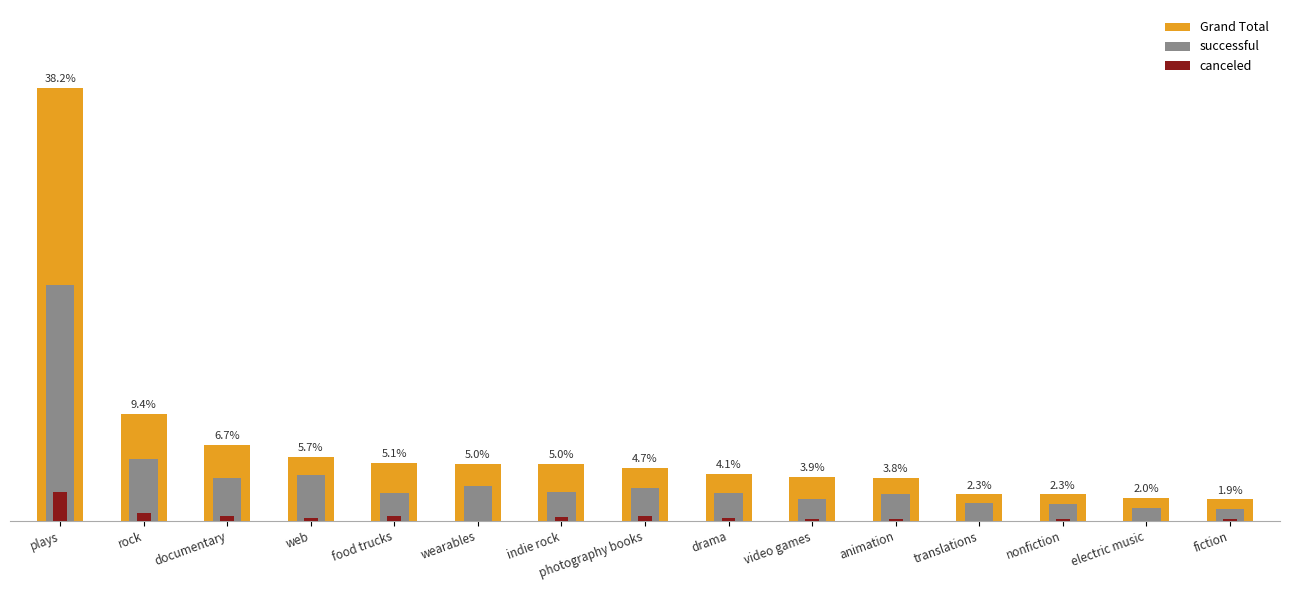

Reading left to right, transcribe all the data shown in this chart.

Grand Total: plays=344	rock=85	documentary=60	web=51	food trucks=46	wearables=45	indie rock=45	photography books=42	drama=37	video games=35	animation=34	translations=21	nonfiction=21	electric music=18	fiction=17
successful: plays=187	rock=49	documentary=34	web=36	food trucks=22	wearables=28	indie rock=23	photography books=26	drama=22	video games=17	animation=21	translations=14	nonfiction=13	electric music=10	fiction=9
canceled: plays=23	rock=6	documentary=4	web=2	food trucks=4	wearables=0	indie rock=3	photography books=4	drama=2	video games=1	animation=1	translations=0	nonfiction=1	electric music=0	fiction=1